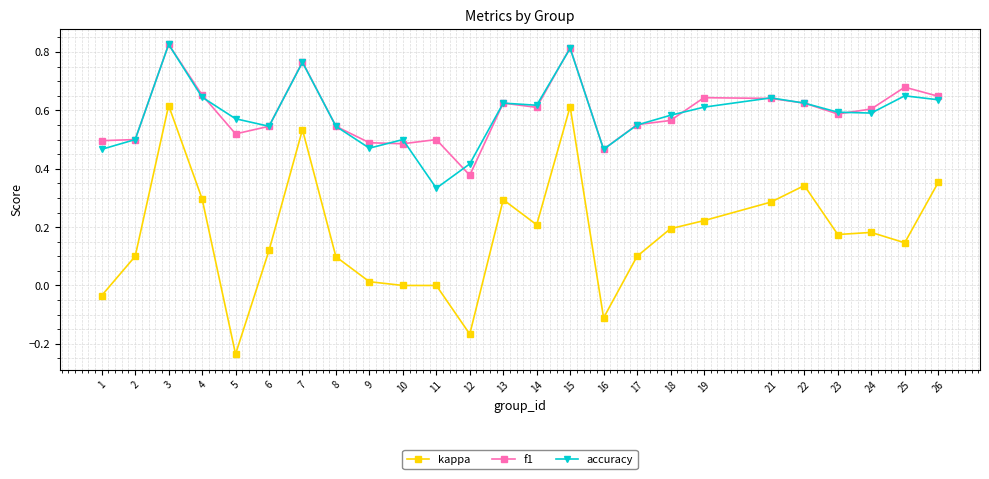

What is the sum of the f1 values at 2 and 6?

1.0